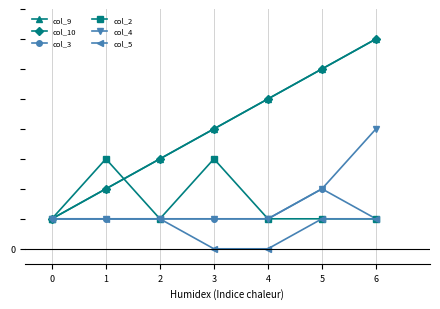

At which label does col_9 first exceed 4?

4